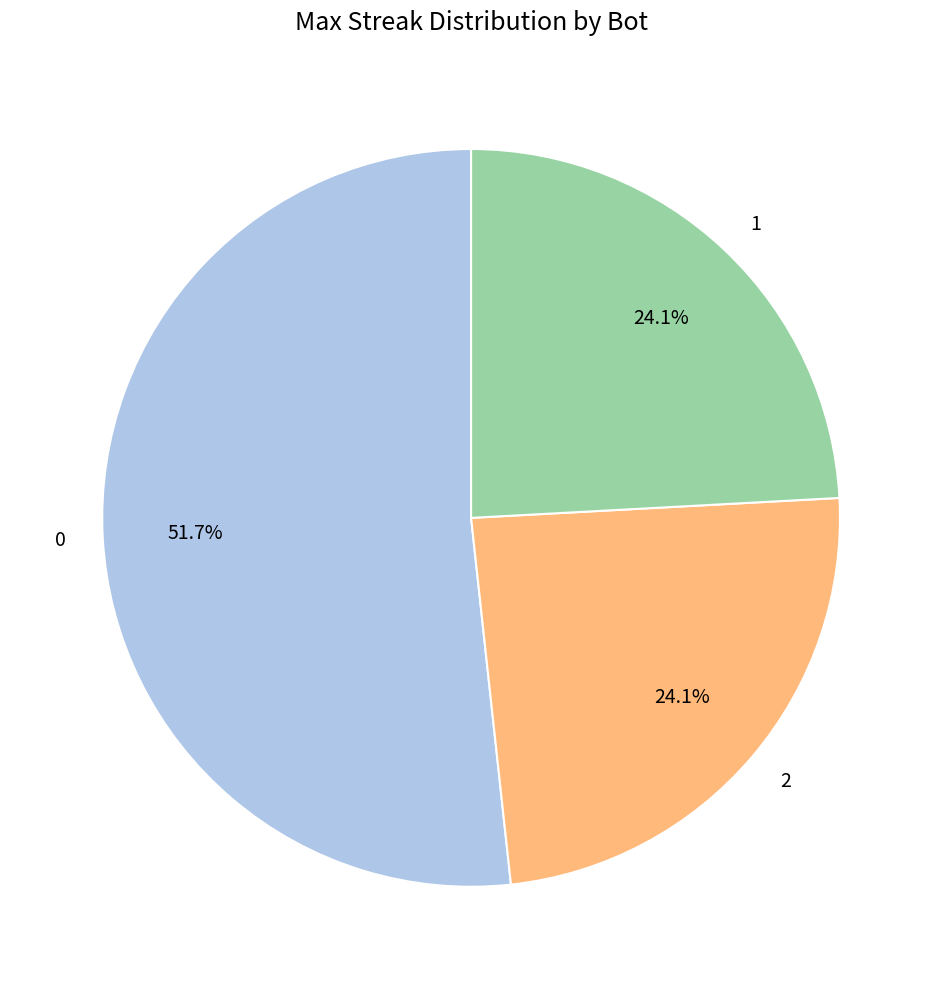

What portion of the pie excludes 1?

75.9%